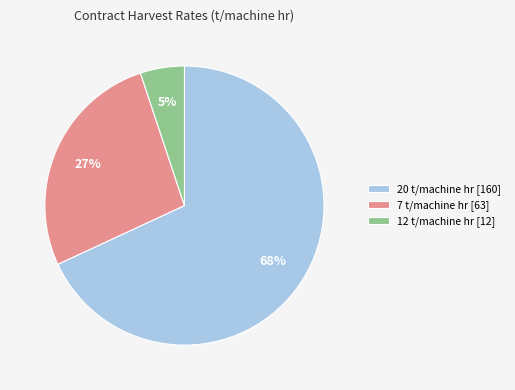

To the nearest percent, what portion does 20 t/machine hr [160] represent?

68%